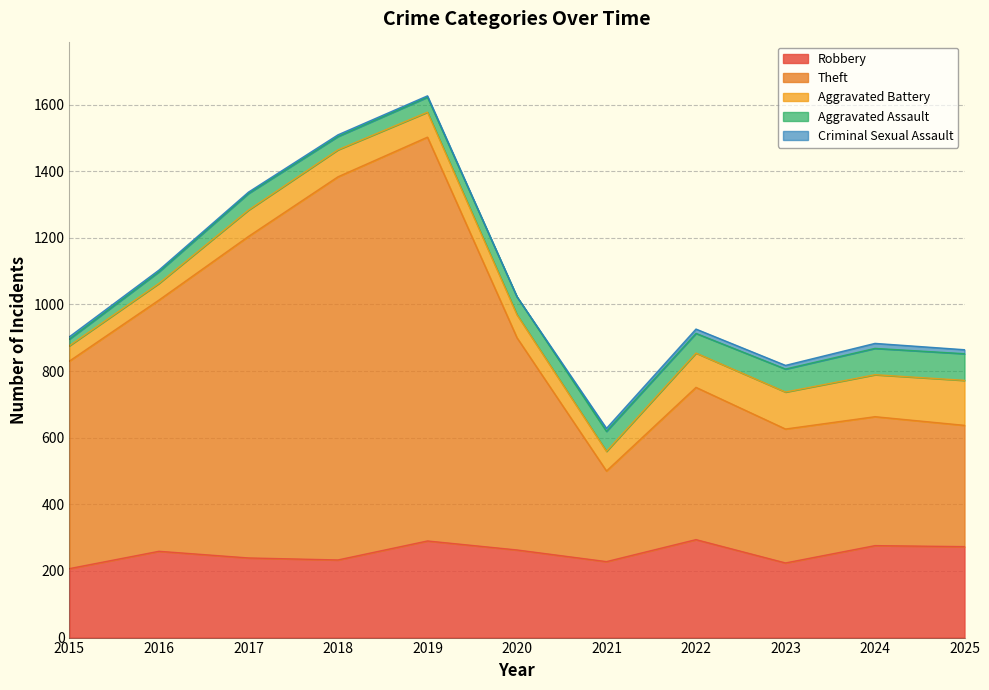

Where is the first local minimum for Aggravated Assault?

2018